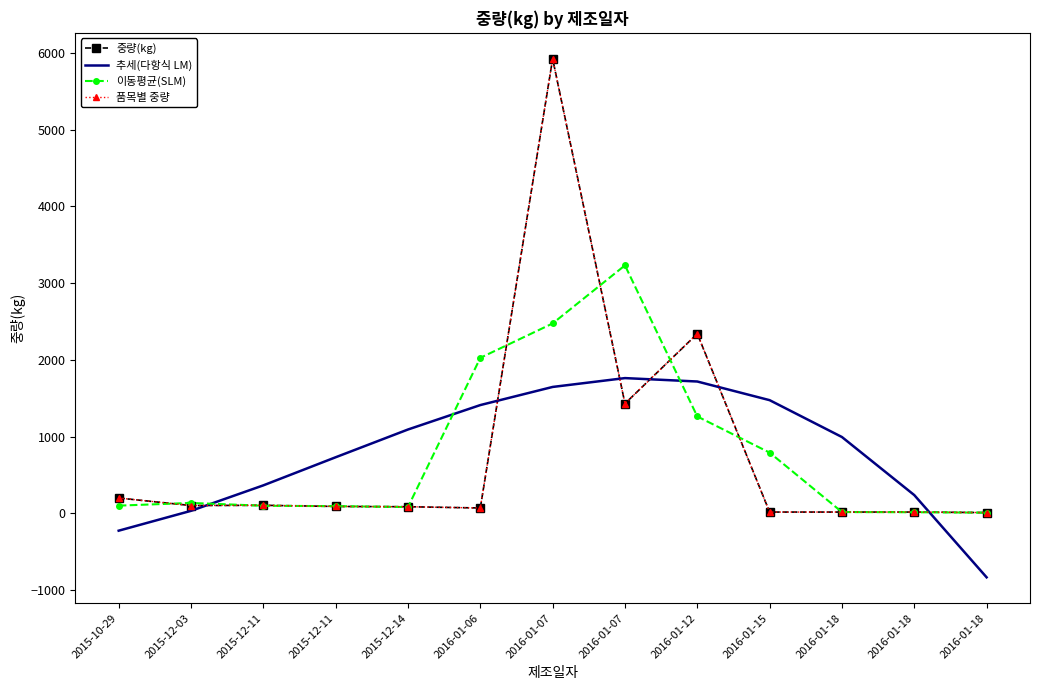

Is it true that 이동평균(SLM) equals 26.4 at 2015-12-11?

False